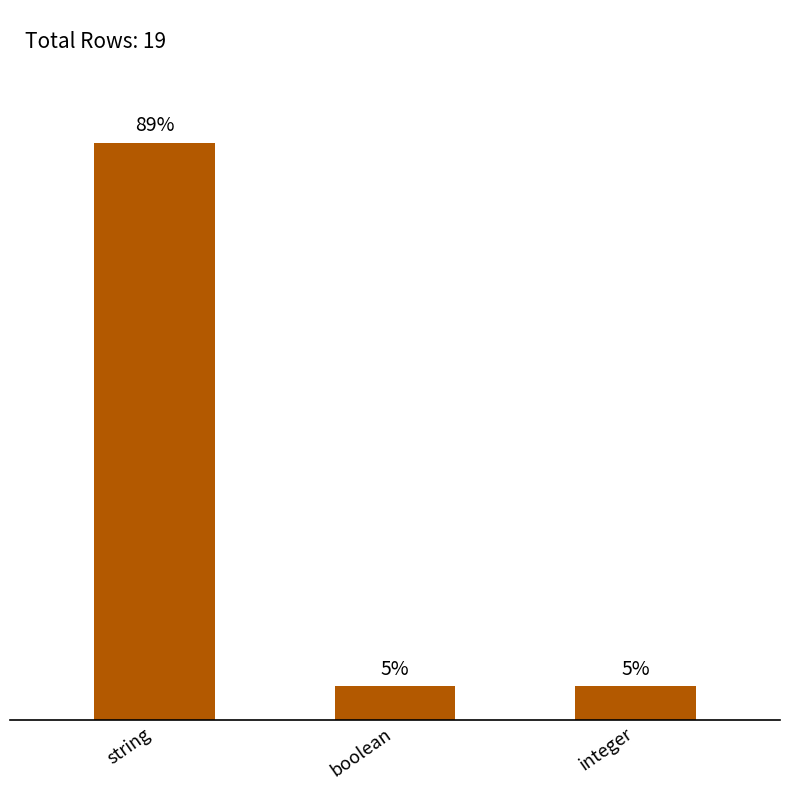

Is it true that the value at boolean is 7.4?

False